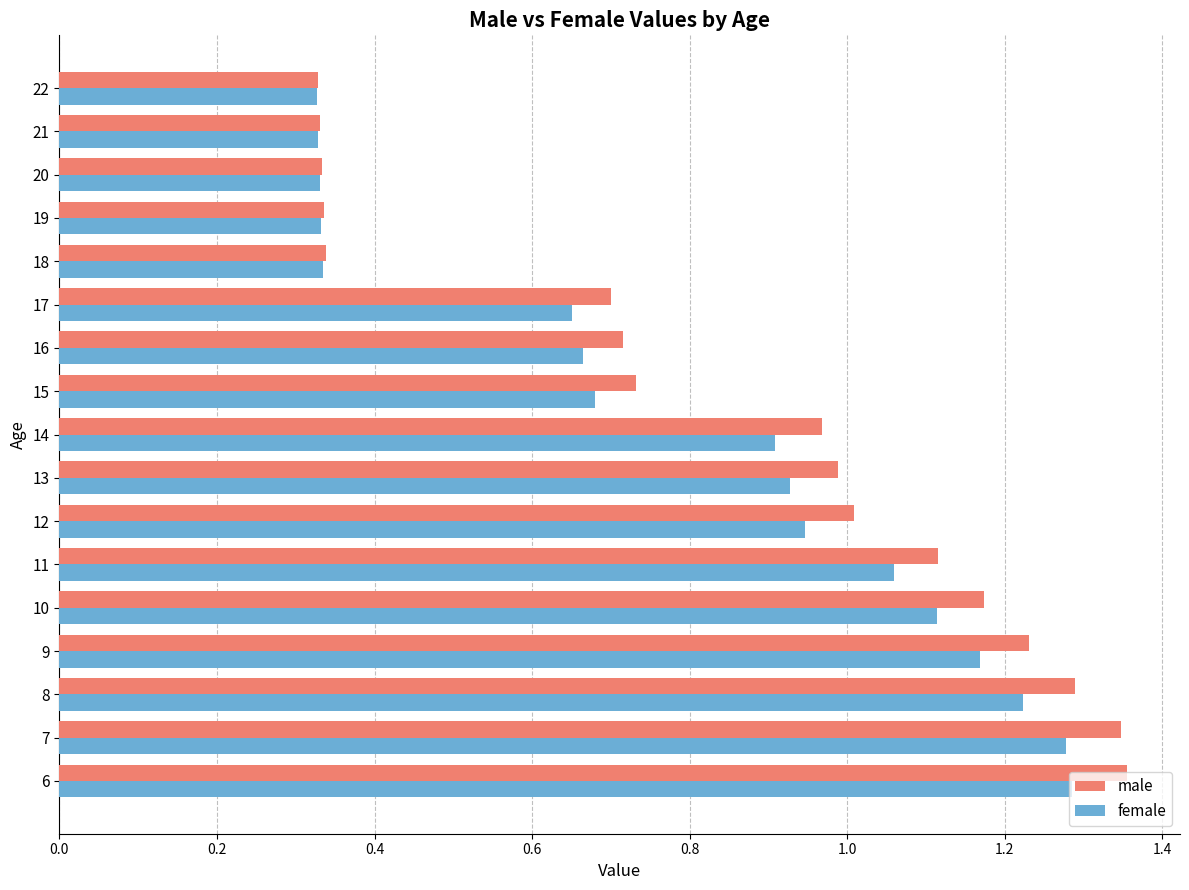

What is the sum of all female values?

13.6